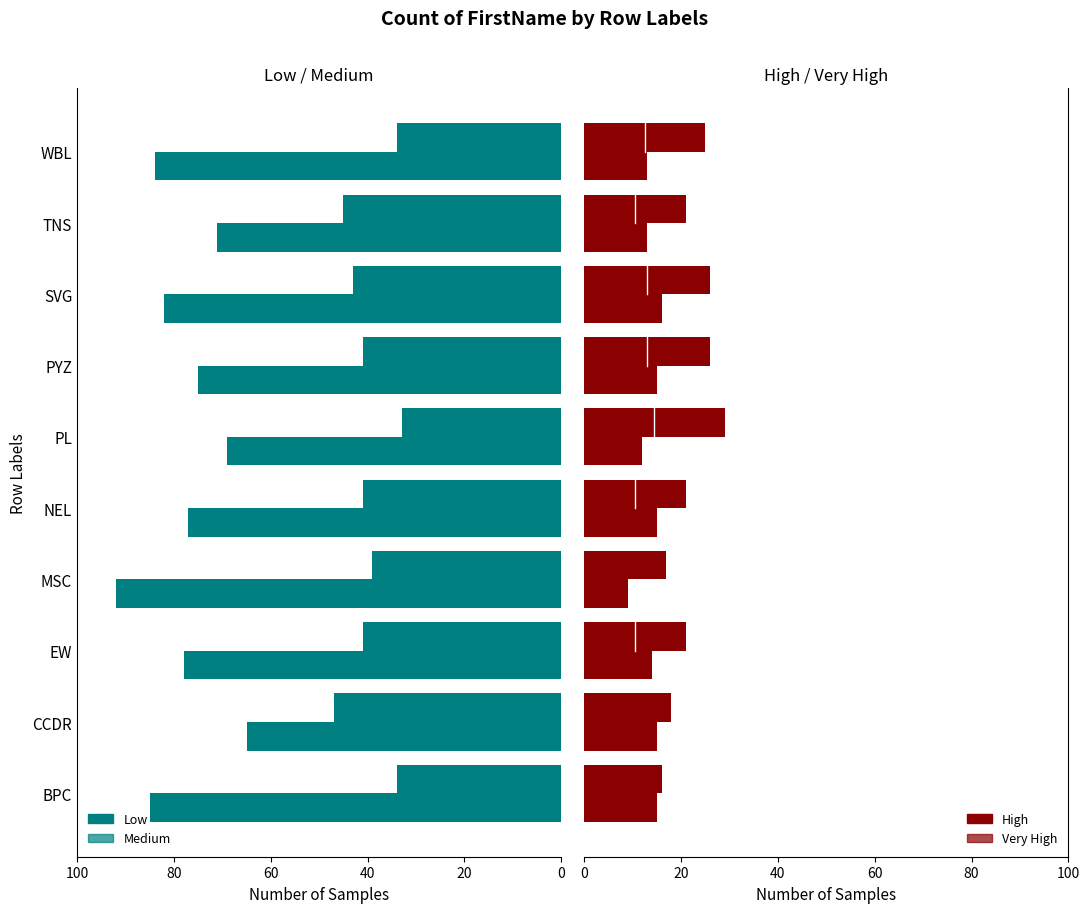

What is the difference between the highest and lowest values at PYZ?

60